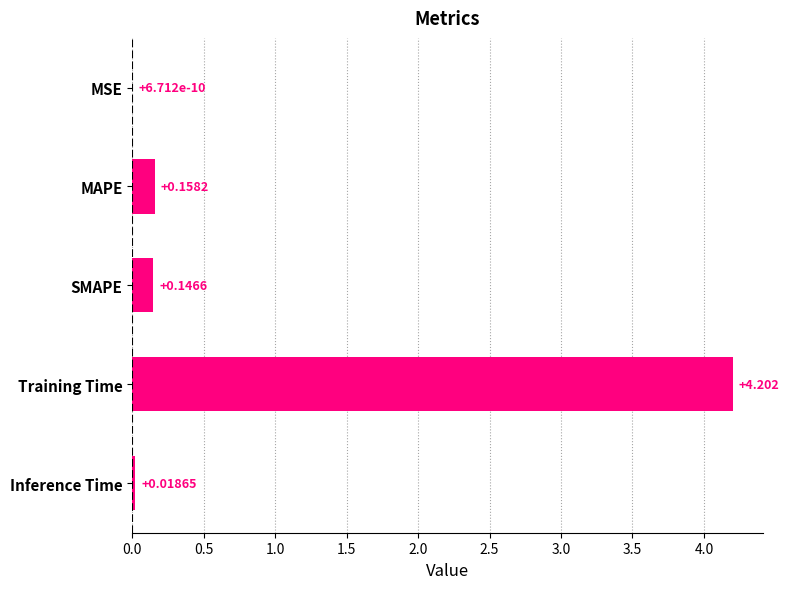

Which category has the highest value across all series?

Training Time